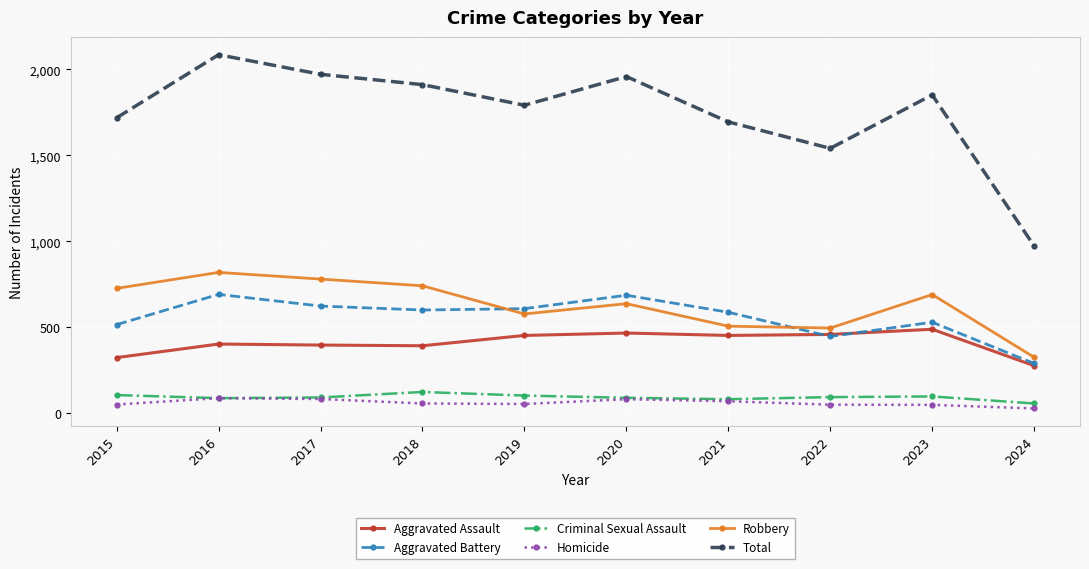

Which label corresponds to the smallest value in the chart?

2024